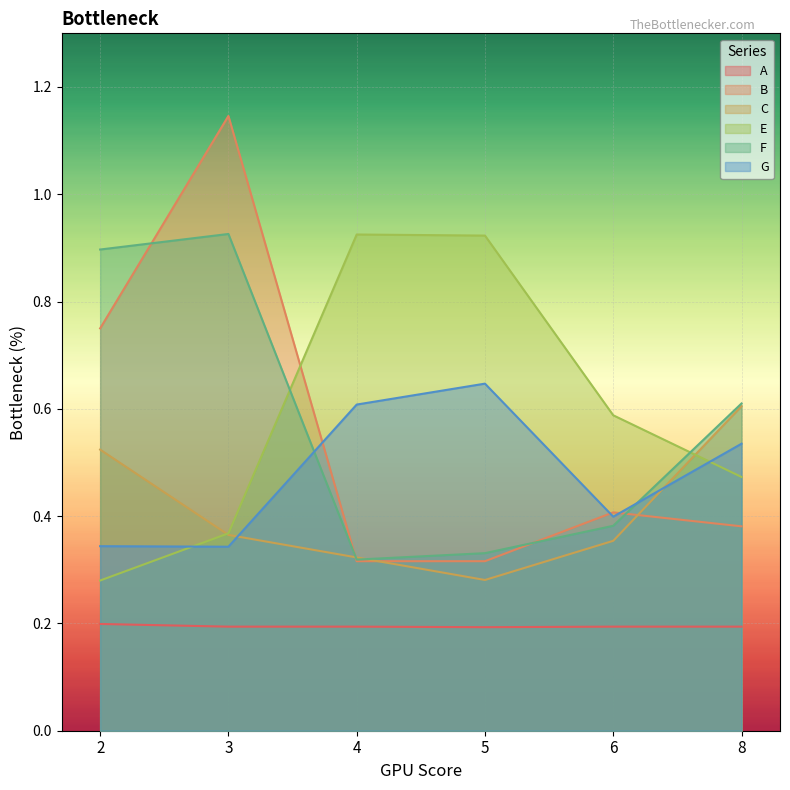

What is the smallest value displayed?

0.2